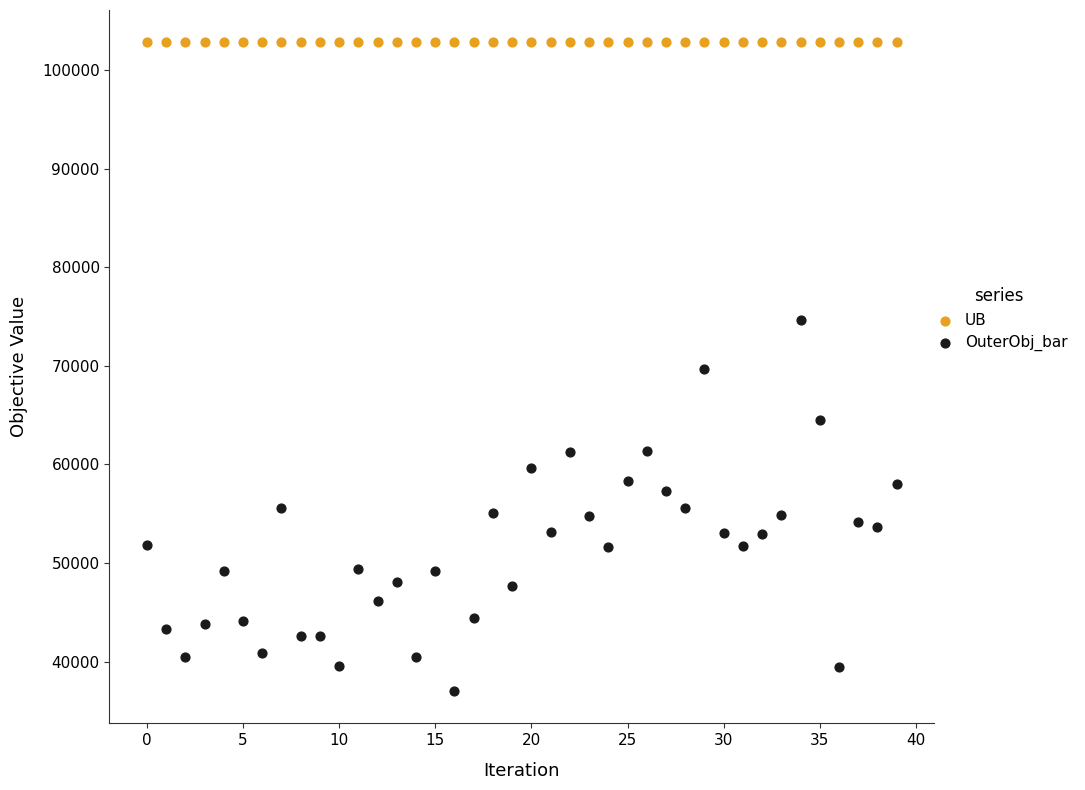

Which series contains the highest Y value?

UB